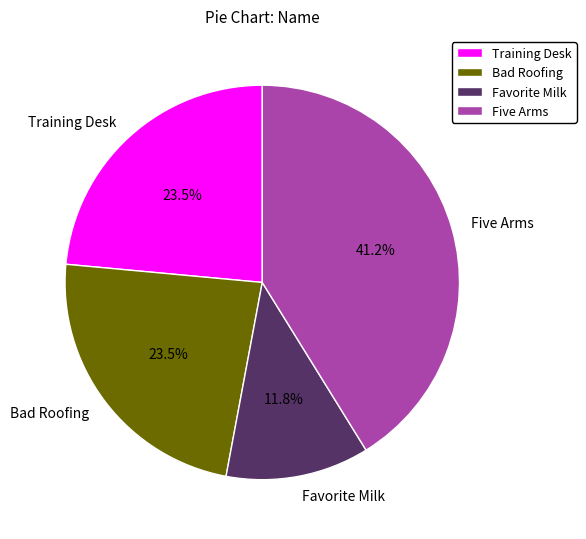

Which category has the biggest portion of the pie?

Five Arms